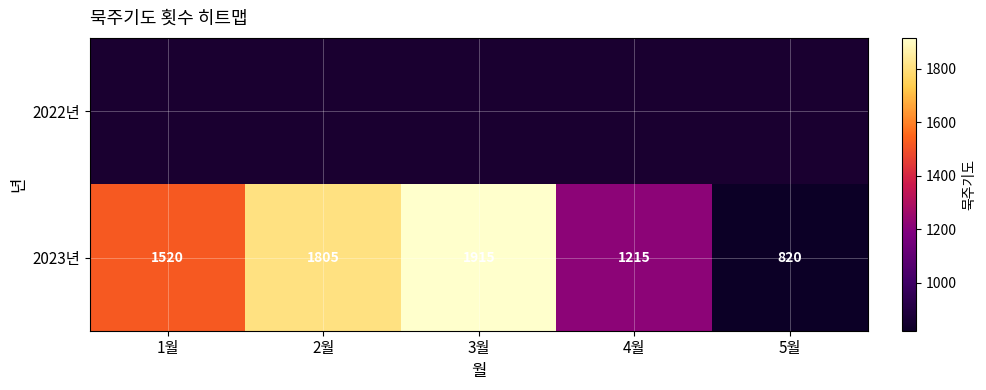

At which category does the chart reach its minimum across all series?

5월